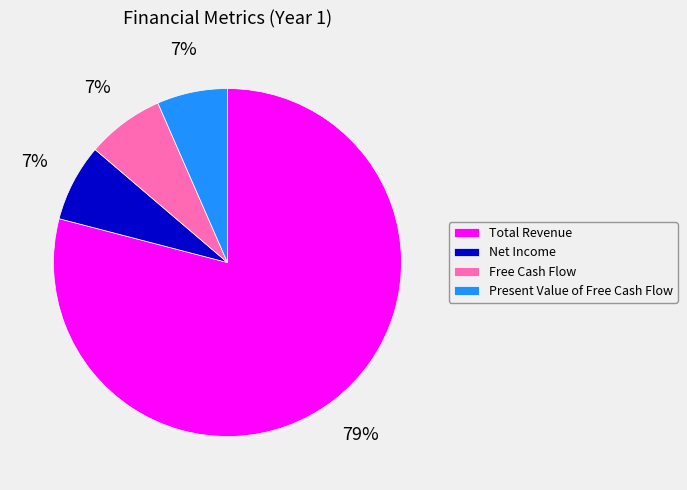

Is it true that Present Value of Free Cash Flow is 1% of the pie?

False